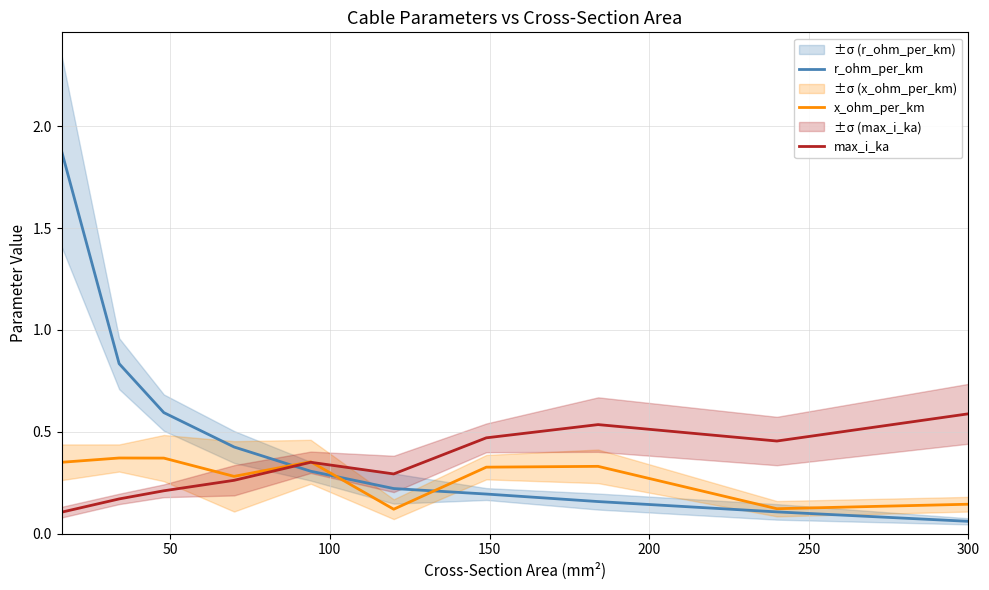

What is the value of the x_ohm_per_km point at the 5th from the left?

0.4